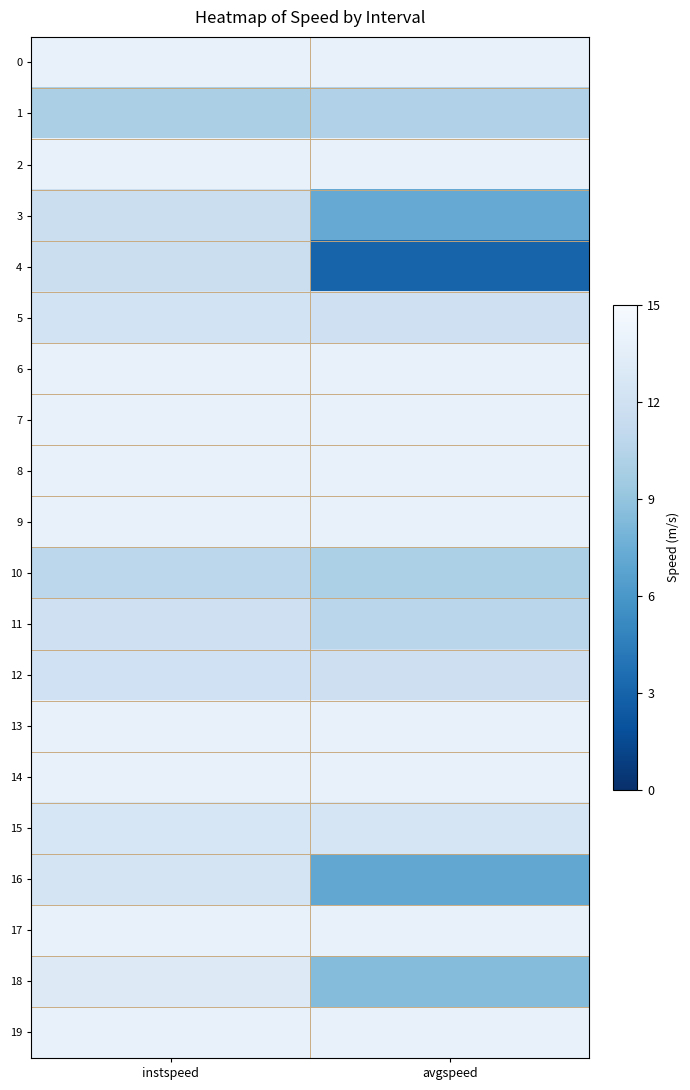

Rank the series at avgspeed from lowest to highest value.

4, 16, 3, 18, 10, 1, 11, 12, 5, 15, 0, 2, 6, 7, 8, 9, 13, 14, 17, 19